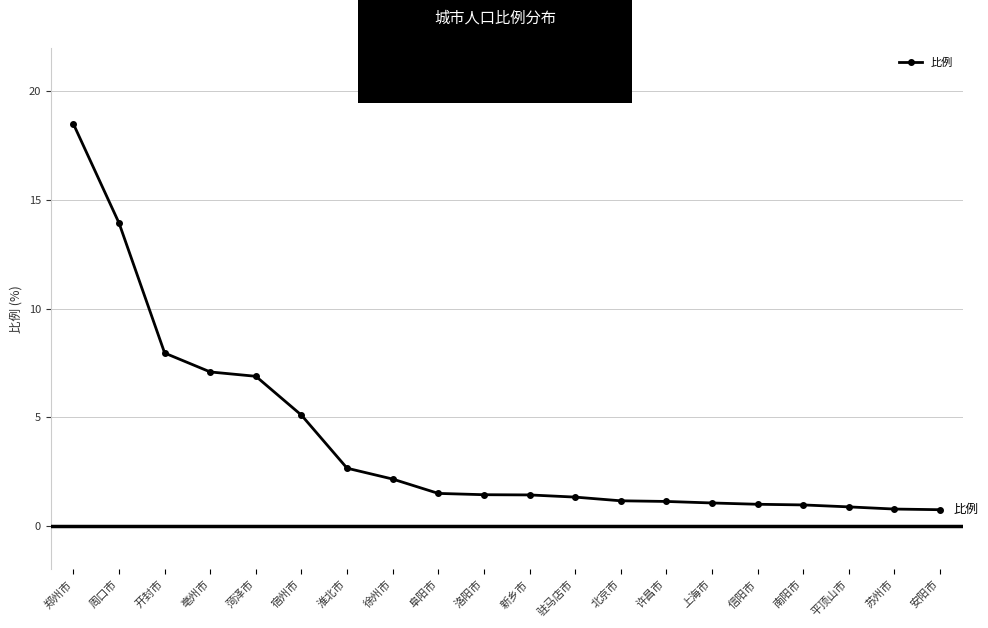

What is the label of the 8th point from the right?

北京市